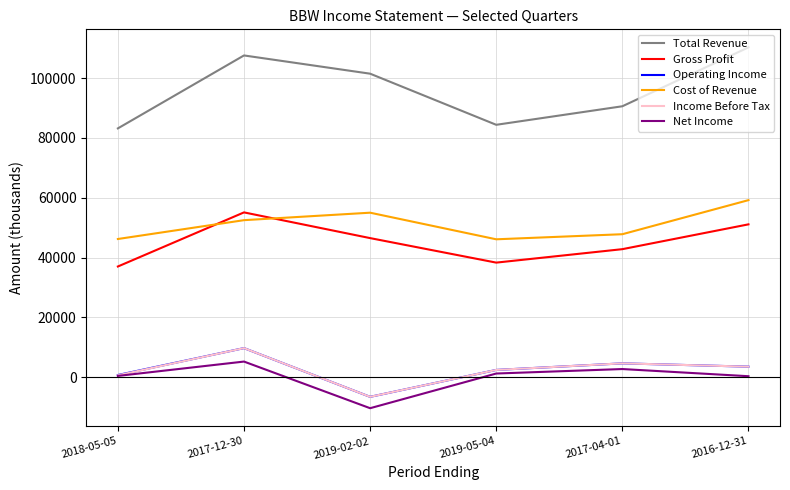

What position from the left is 2017-12-30?

2